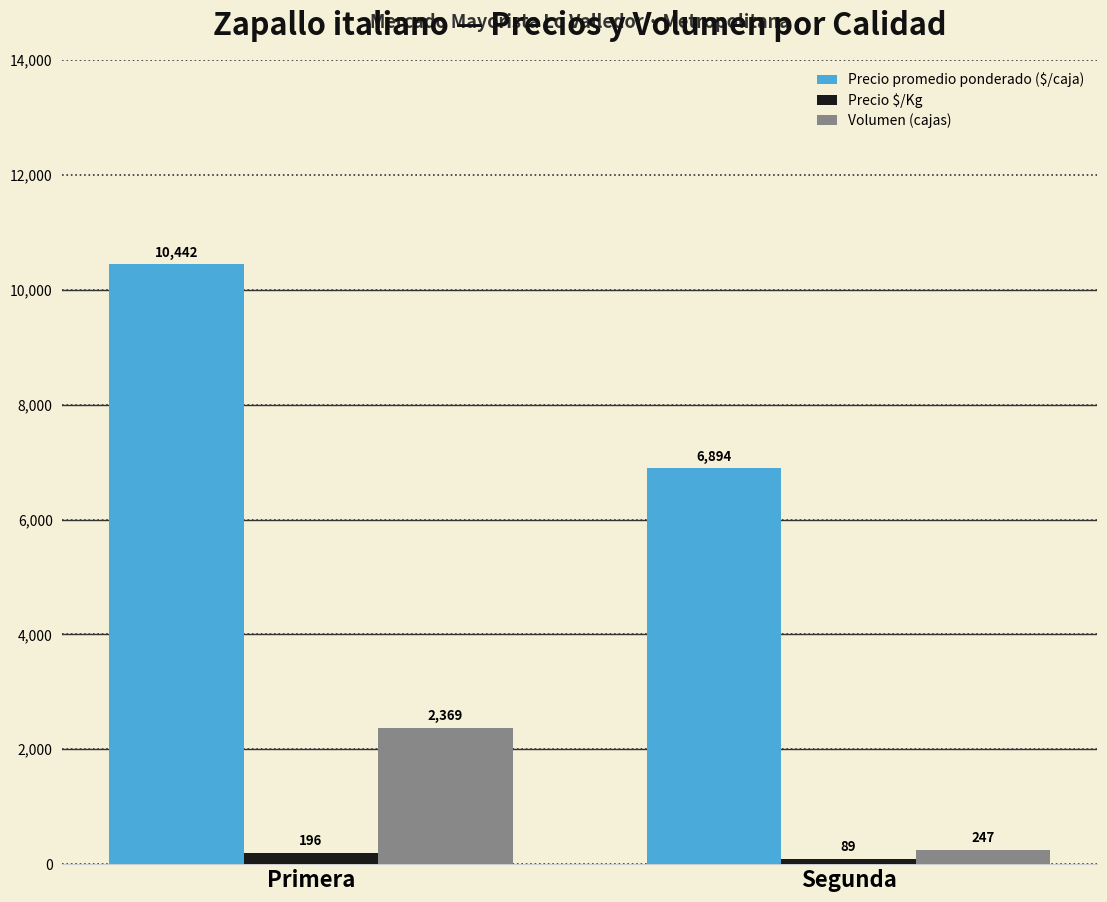

The Precio $/Kg series shows 89 at Segunda. True or false?

True